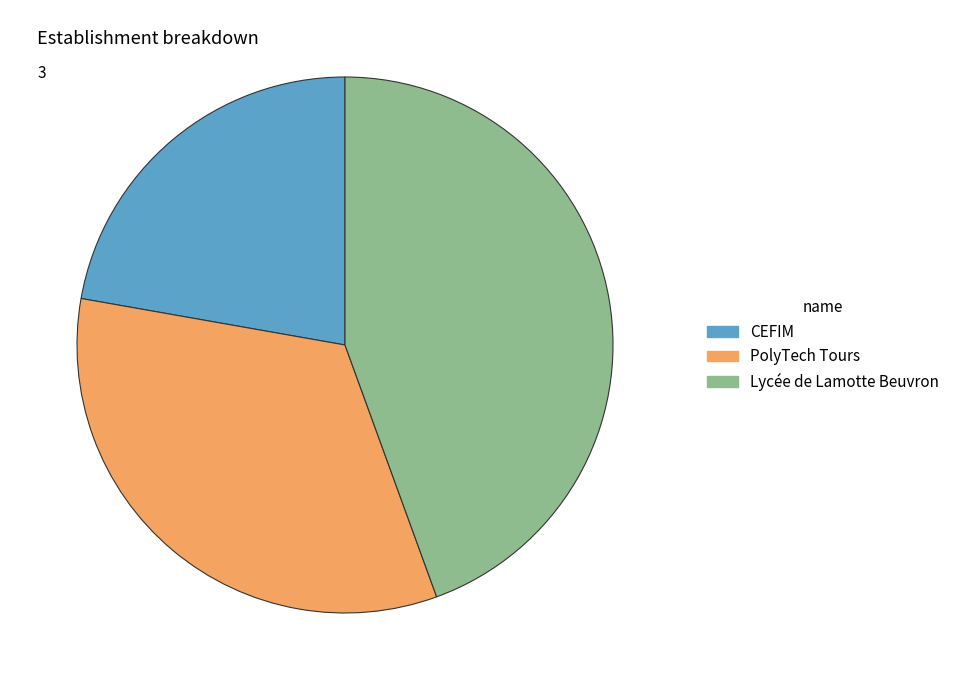

Is there any slice that represents more than half of the pie?

No